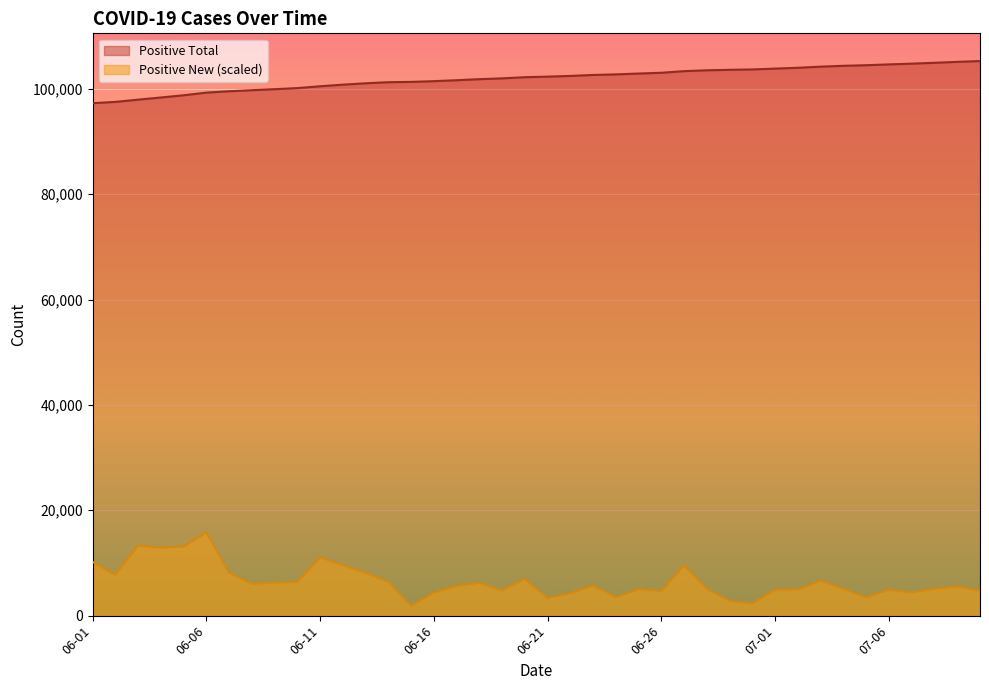

What is the spread (max minus min) of values at 2020-06-02?

89783.0